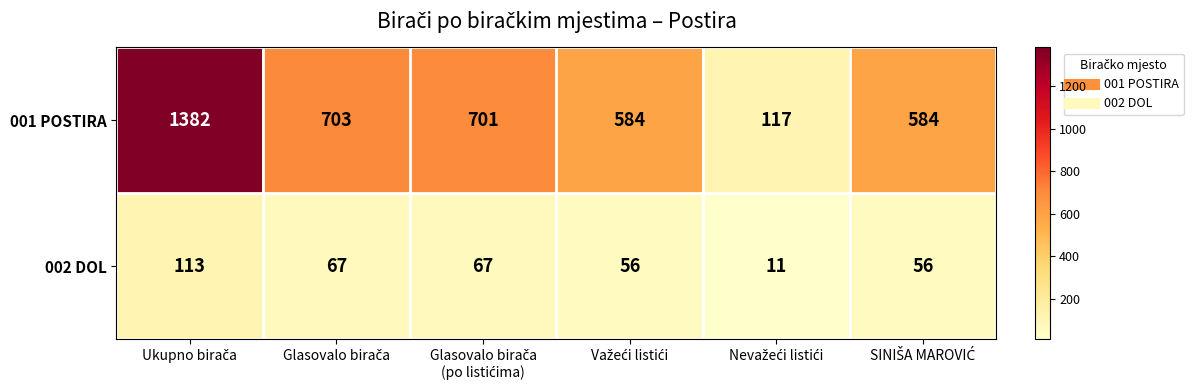

What is the sum of all 002 DOL values?

370